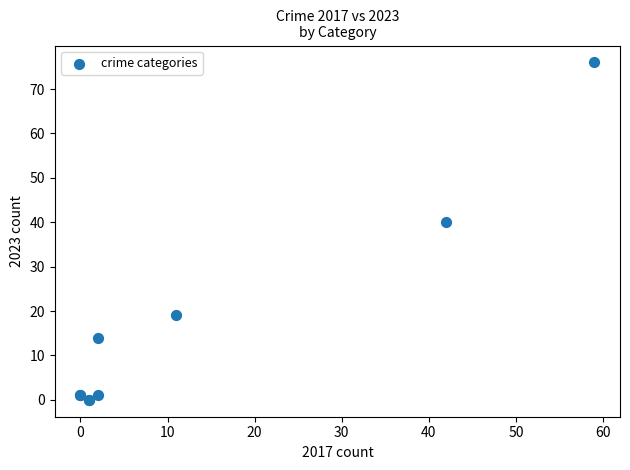

What Y value in the scatter plot is closest to 38?

40